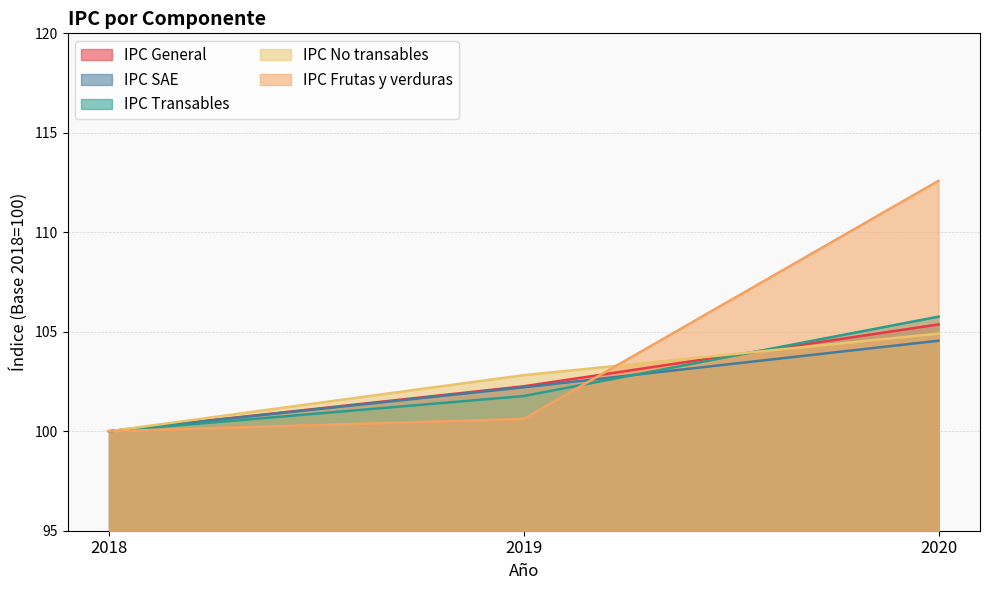

The value of IPC No transables at 2020 is 104.9. True or false?

True